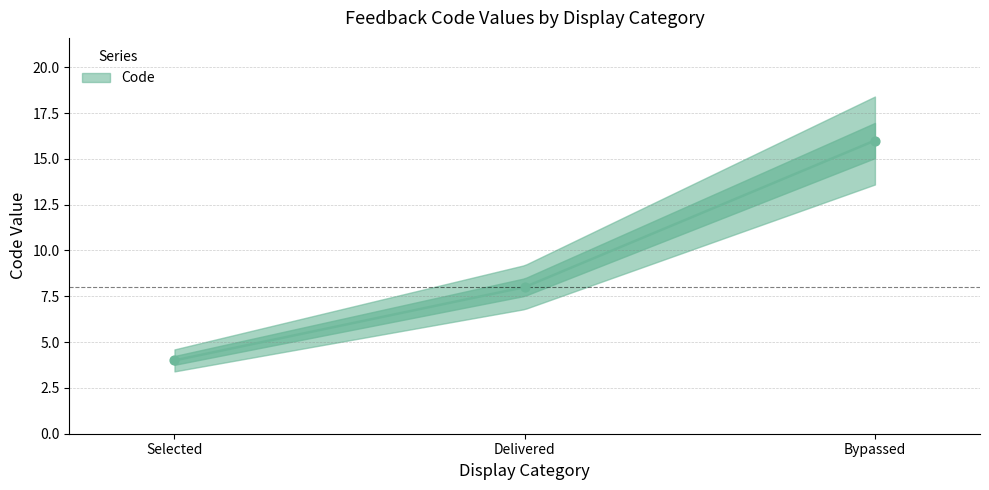

What is the ratio of the value at Delivered to the value at Selected?

2.0